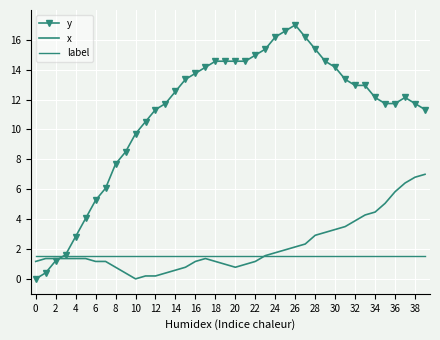

How many values in y are above zero?

39